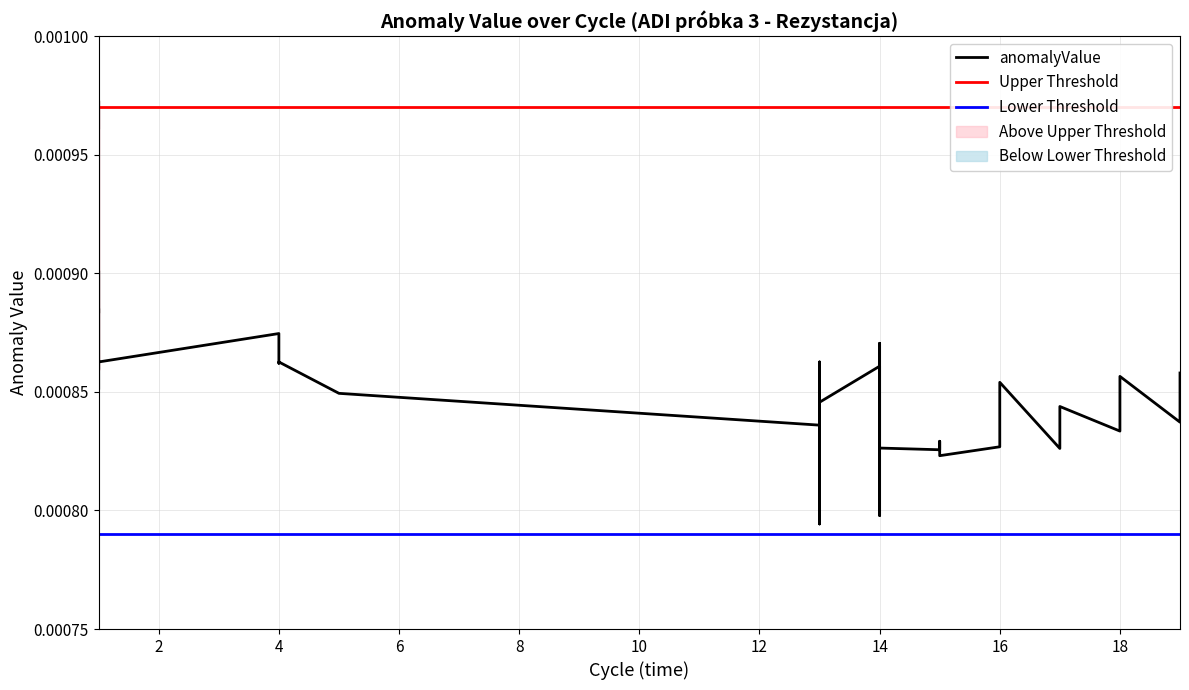

The chart shows a value of 0.0 at 1. True or false?

True